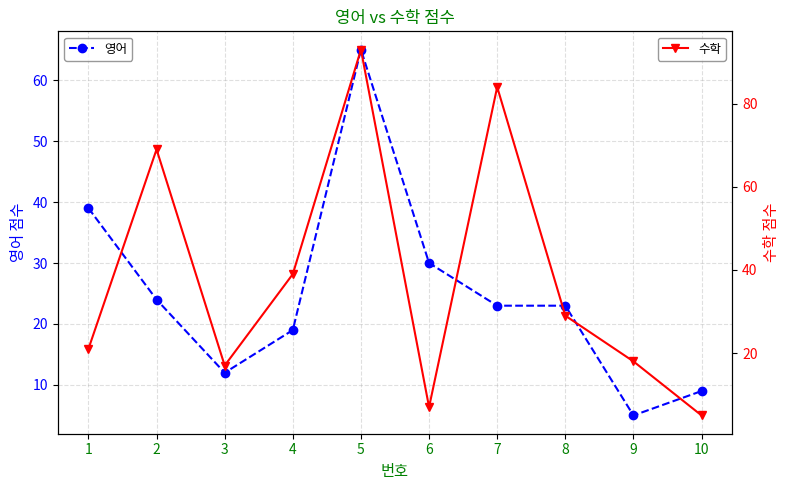

What is the difference between the second highest and minimum values in the 수학 series?

79